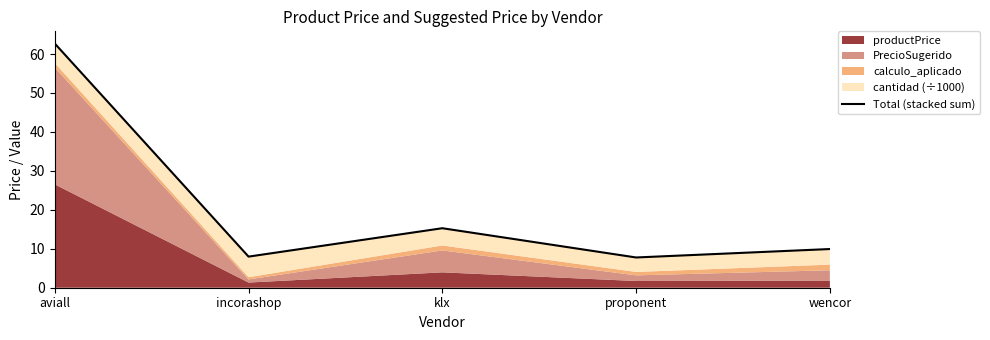

Where is the data nearest to the value 35?

klx